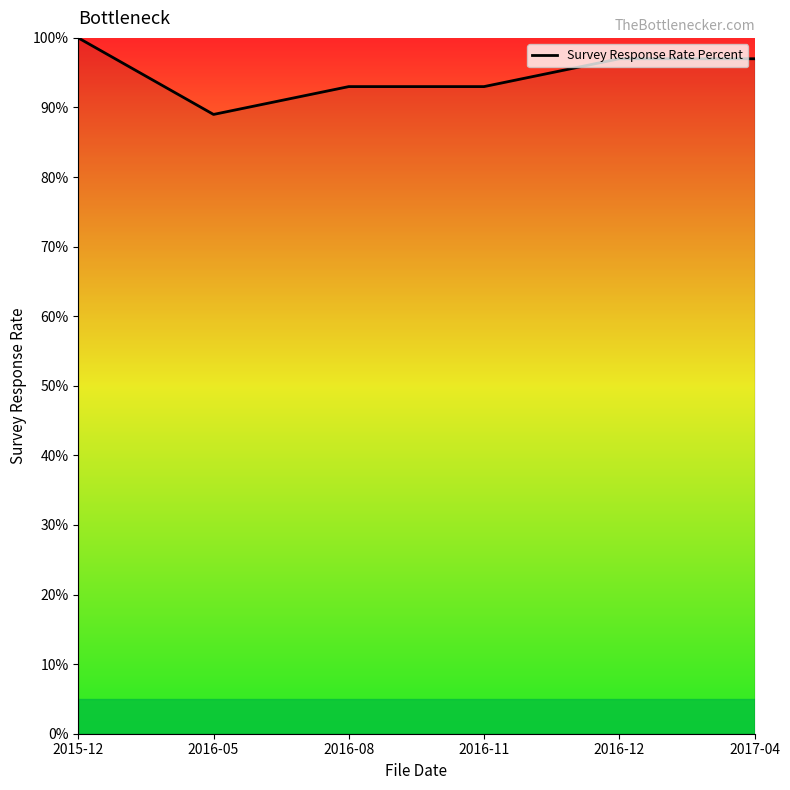

At which label does the data first exceed 97?

2015-12